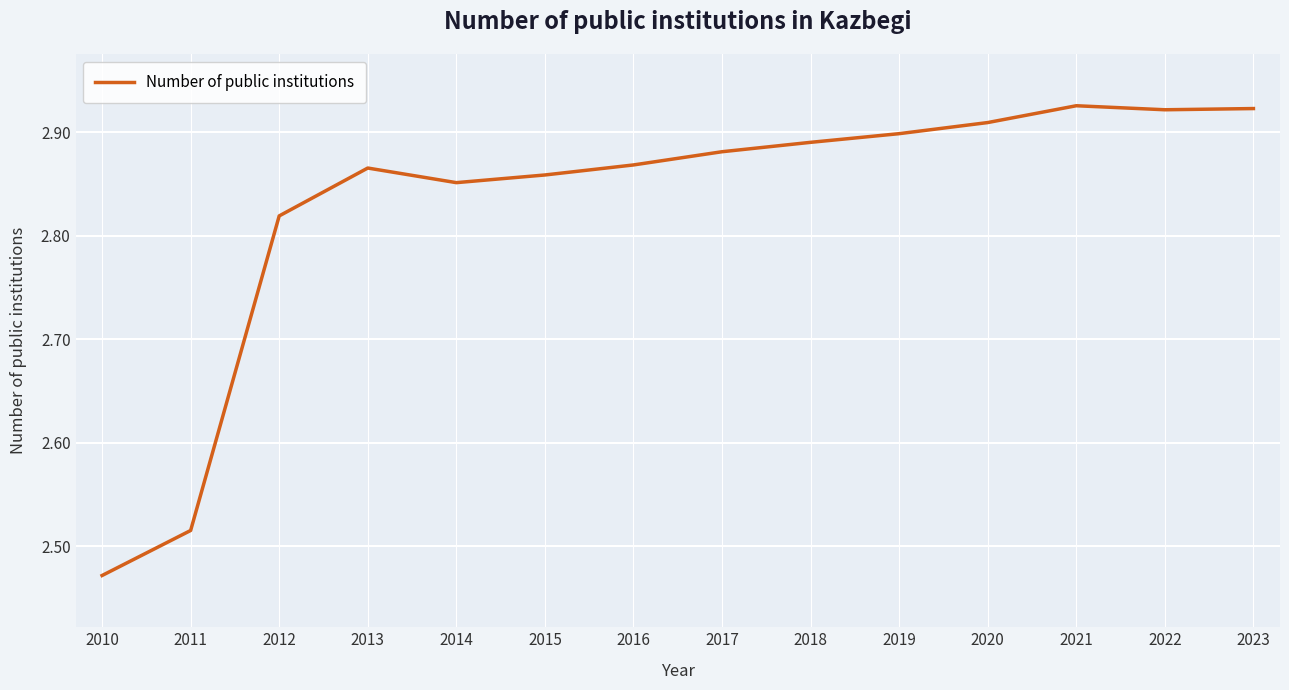

Does the chart have visible grid lines?

Yes